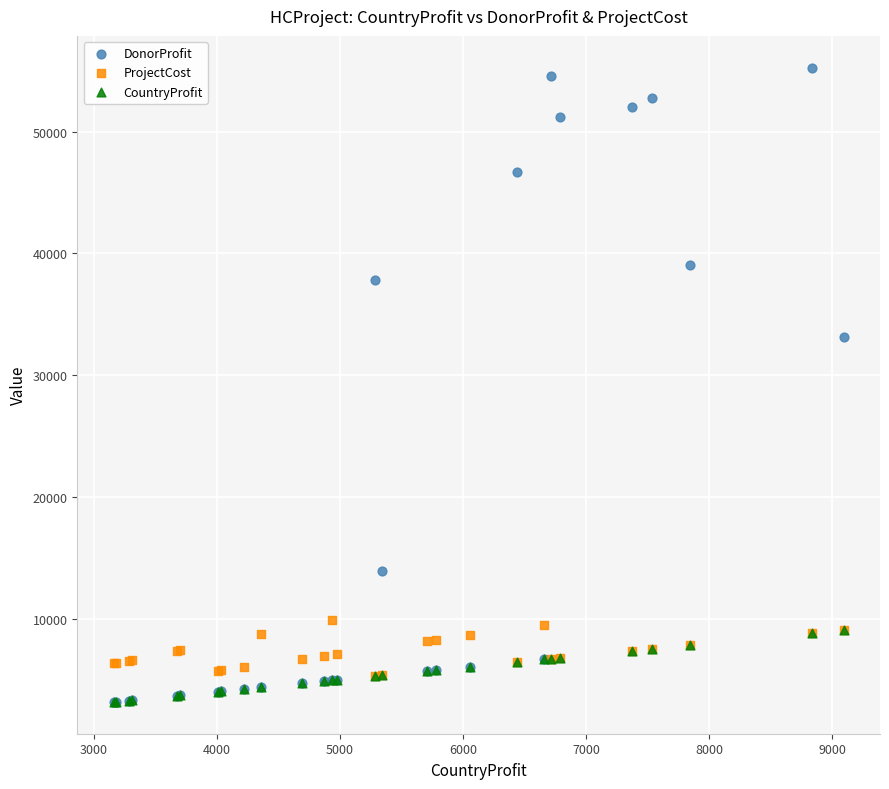

Across all series, what Y value is closest to 29211?

33117